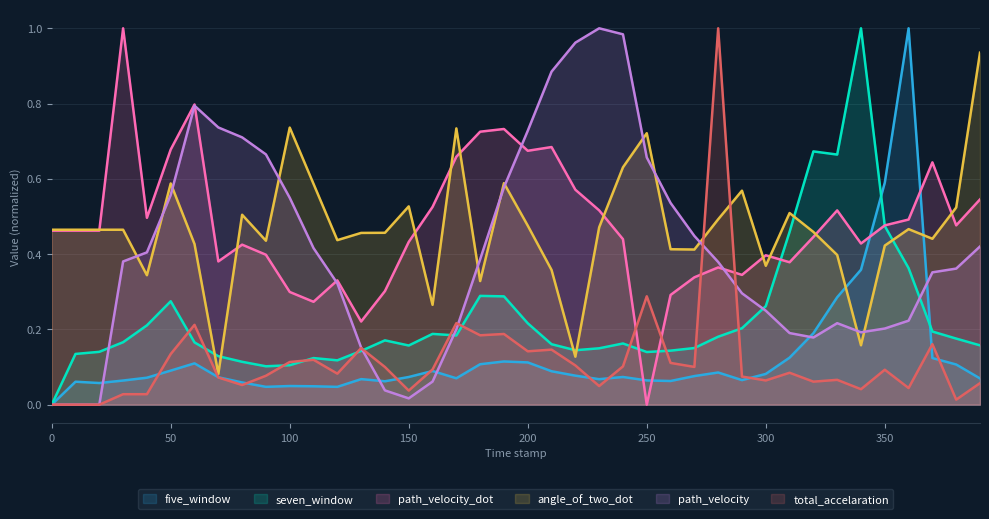

What are all the series names shown in the legend?

five_window, seven_window, path_velocity_dot, angle_of_two_dot, path_velocity, total_accelaration